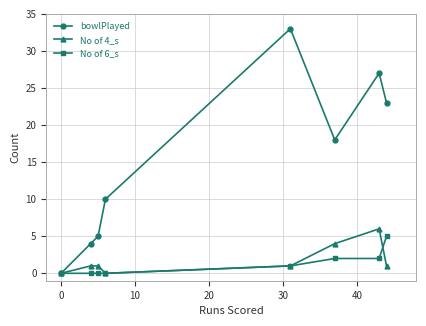

Which series has the largest range (max minus min)?

bowlPlayed